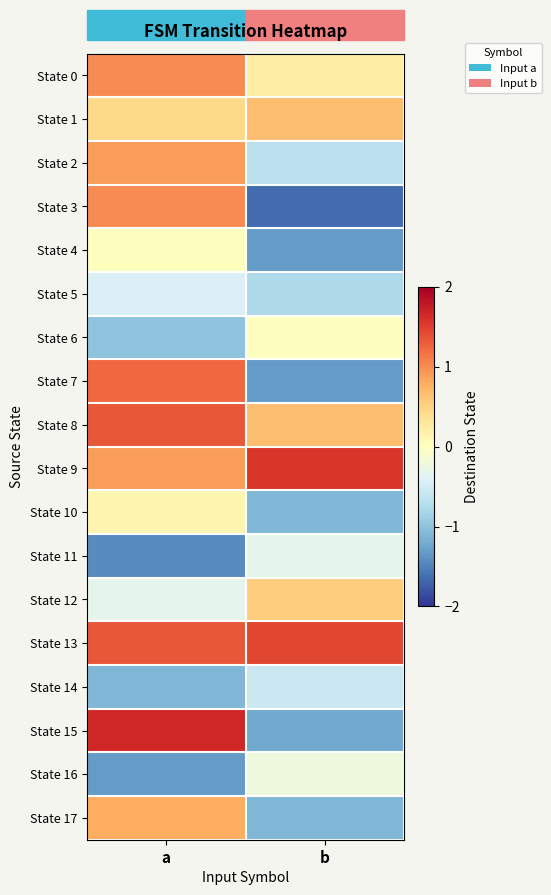

List the series in order of their peak value, highest first.

State 15, State 9, State 13, State 8, State 7, State 0, State 3, State 2, State 17, State 1, State 12, State 10, State 4, State 6, State 16, State 11, State 5, State 14